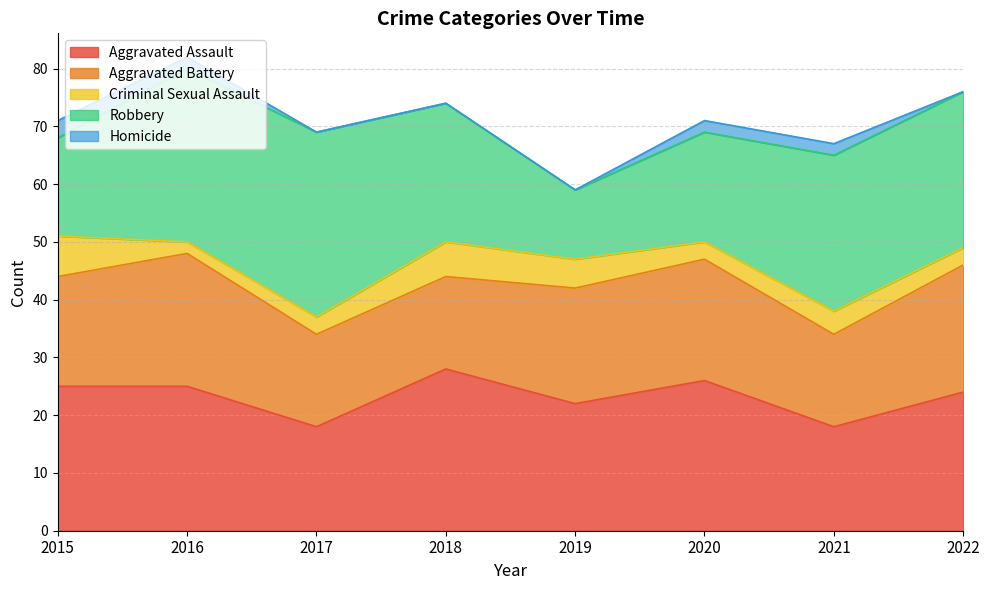

Is it true that Aggravated Assault equals 6 at 2016?

False